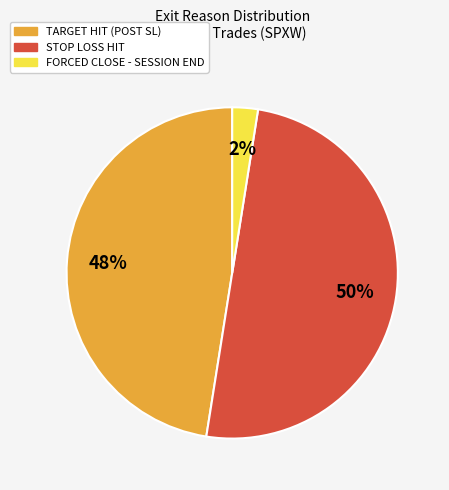

To the nearest percent, what is the average slice percentage?

33%